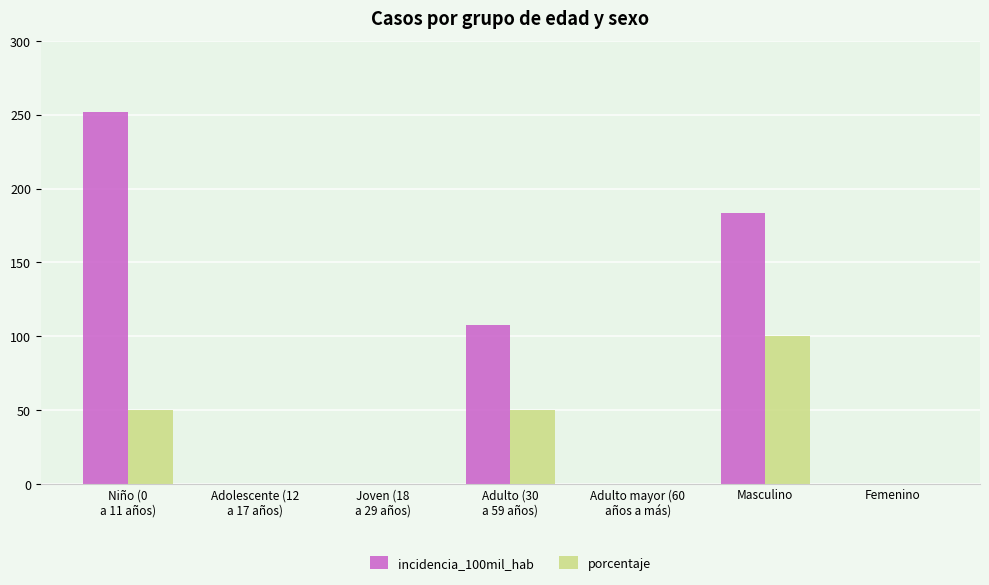

True or false: incidencia_100mil_hab has a value of 183.7 at Masculino.

True